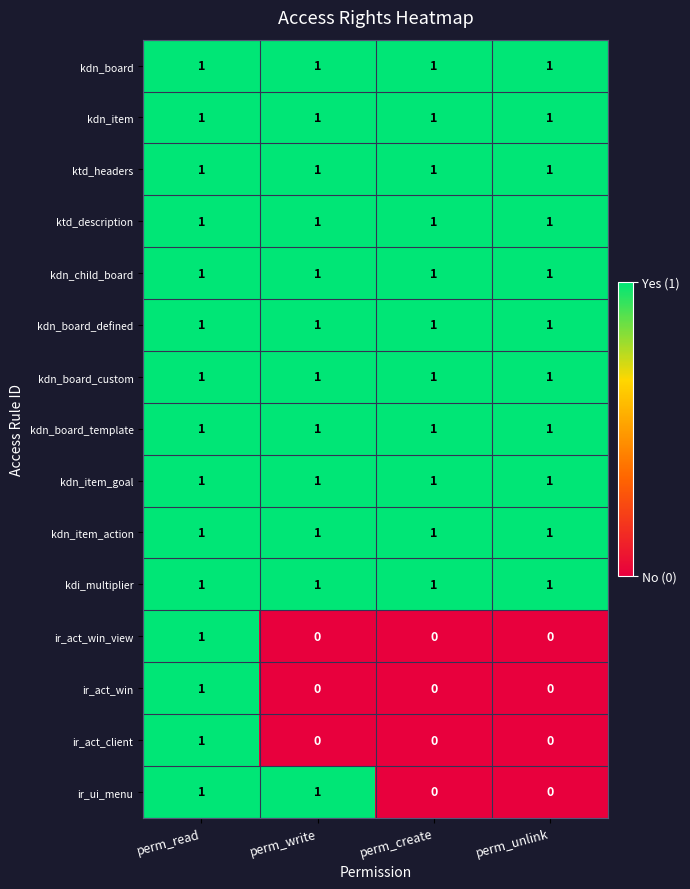

Is the value of ir_ui_menu at perm_unlink greater than the value of kdn_item at perm_create?

No